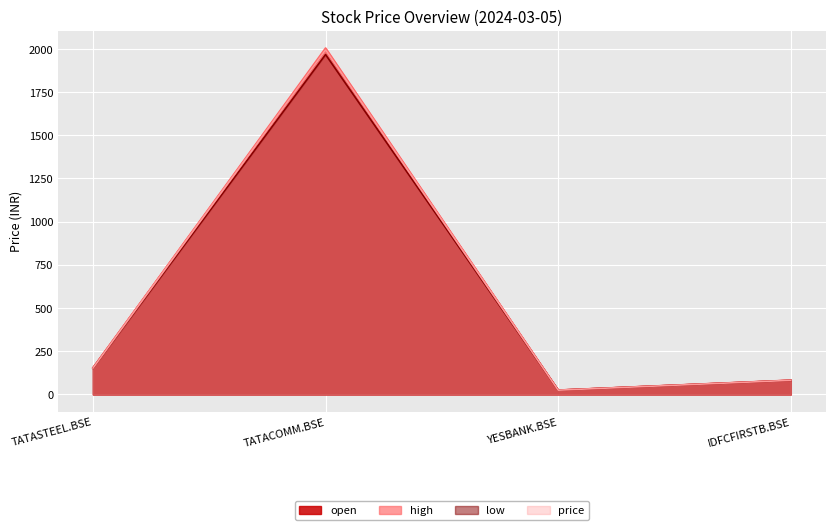

Reading left to right, extract all data points from this chart.

open: TATASTEEL.BSE=153.8	TATACOMM.BSE=1994.9	YESBANK.BSE=24.8	IDFCFIRSTB.BSE=81.8
high: TATASTEEL.BSE=154.0	TATACOMM.BSE=2005.0	YESBANK.BSE=25.0	IDFCFIRSTB.BSE=82.5
low: TATASTEEL.BSE=150.8	TATACOMM.BSE=1967.0	YESBANK.BSE=24.4	IDFCFIRSTB.BSE=81.1
price: TATASTEEL.BSE=151.8	TATACOMM.BSE=1993.4	YESBANK.BSE=24.5	IDFCFIRSTB.BSE=81.5